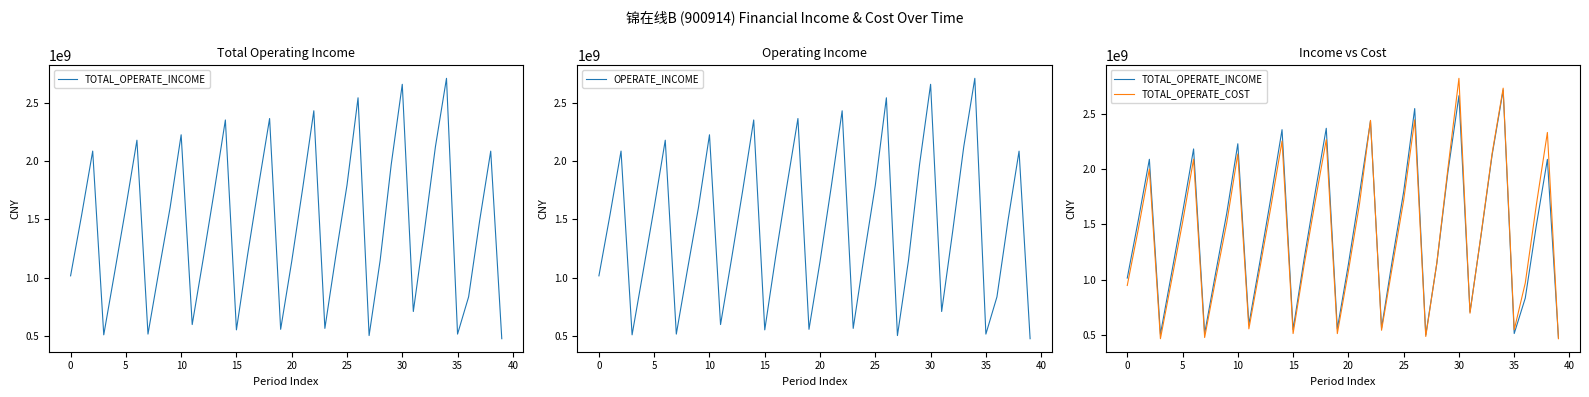

True or false: OPERATE_INCOME has a value of 1014915536.4 at 0.

True